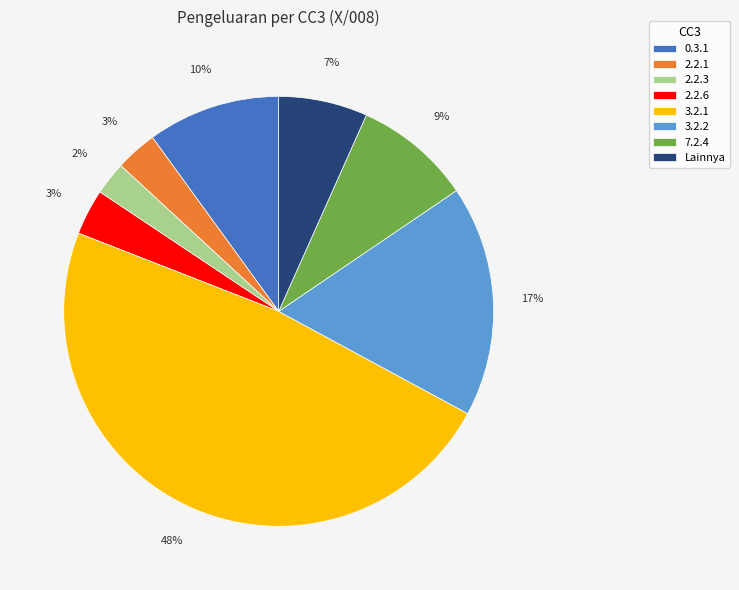

To the nearest percent, what is the difference between the largest and smallest slice percentages?

46%